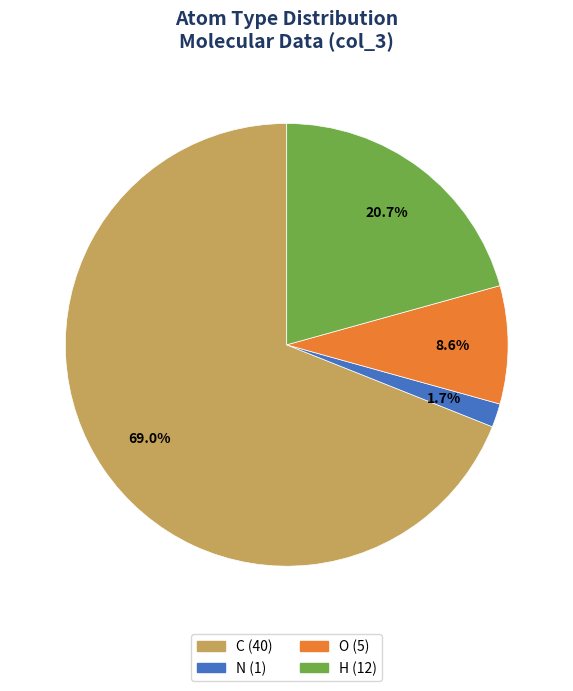

Which slice represents more than half of the pie?

C